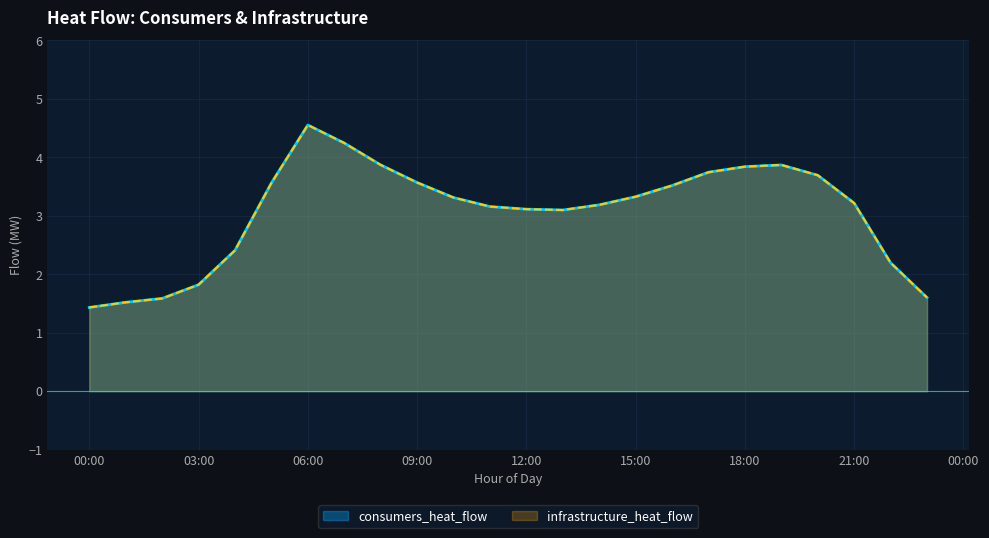

What is the total value across all series at 2012-01-01 16:00:00?

7.0